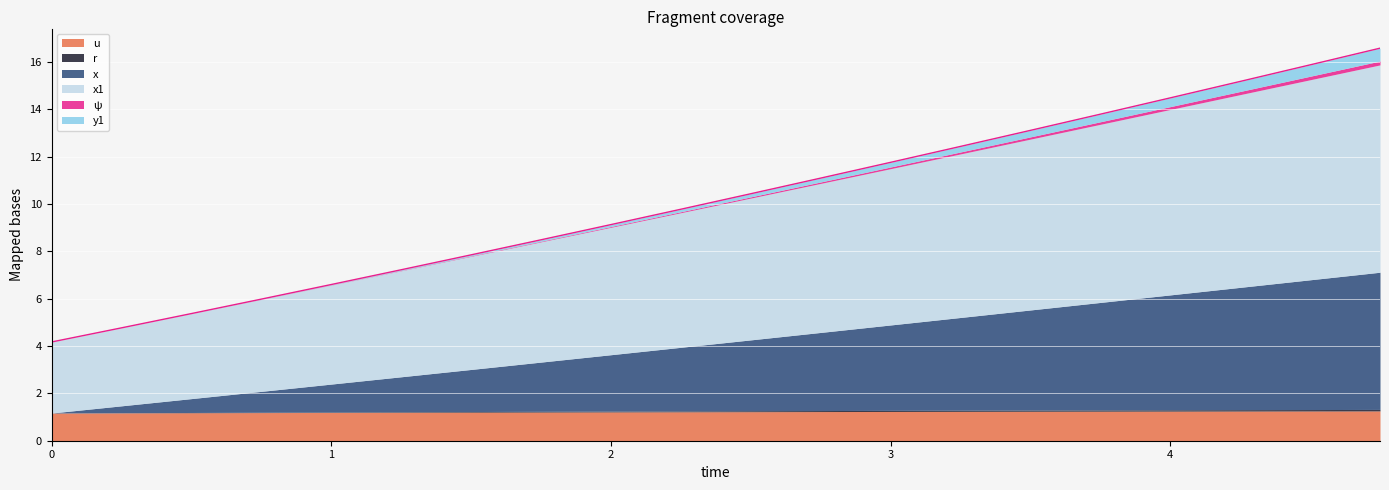

Count the number of data series in this chart.

6